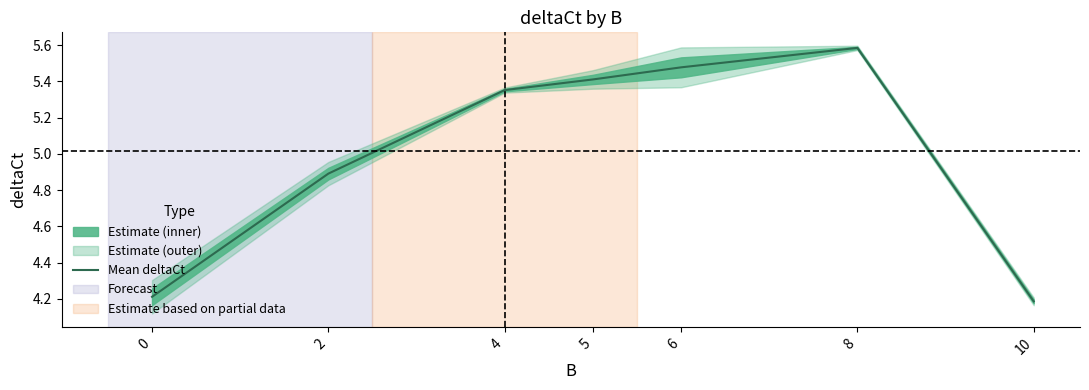

How many data points are less than 5?

3